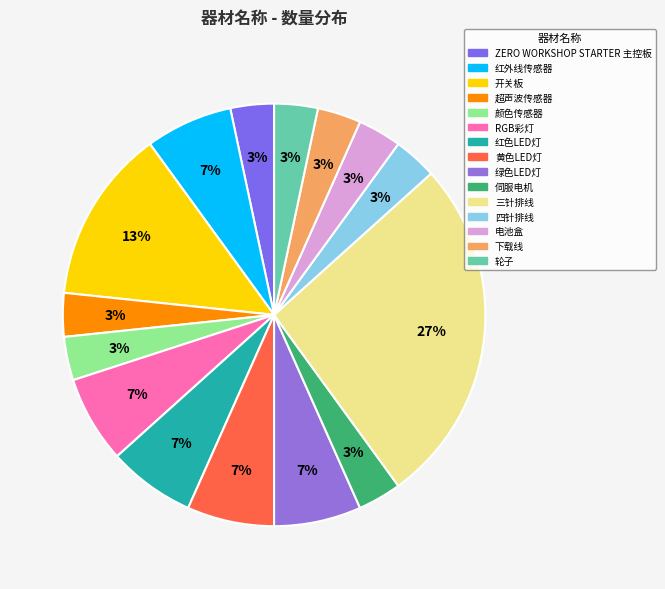

What is the ratio of the value at 轮子 to the value at 红外线传感器?

0.5